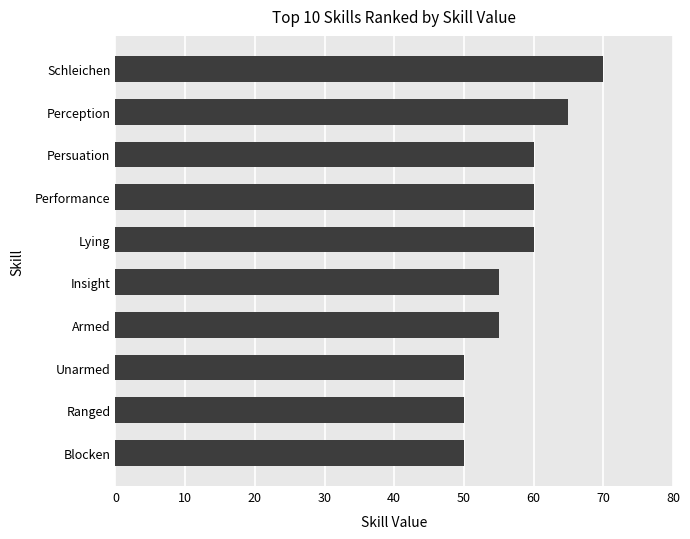

Reading bottom to top, list all the values displayed in this chart.

50	50	50	55	55	60	60	60	65	70